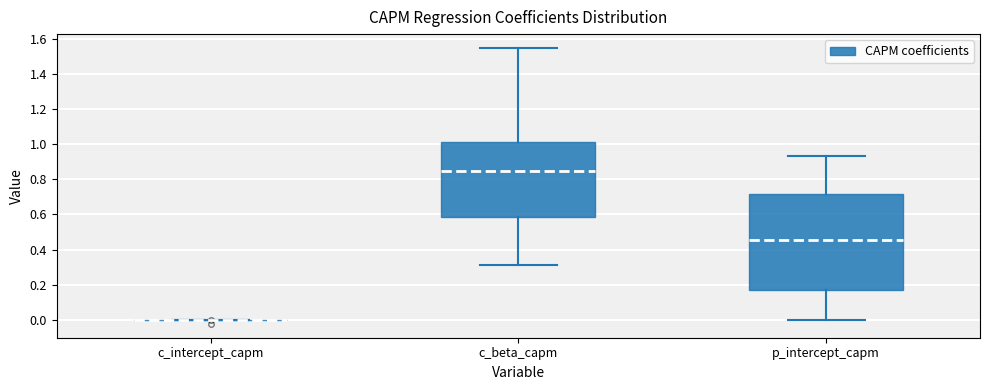

Comparing the boxes themselves (not the whiskers), which one is the tallest?

p_intercept_capm